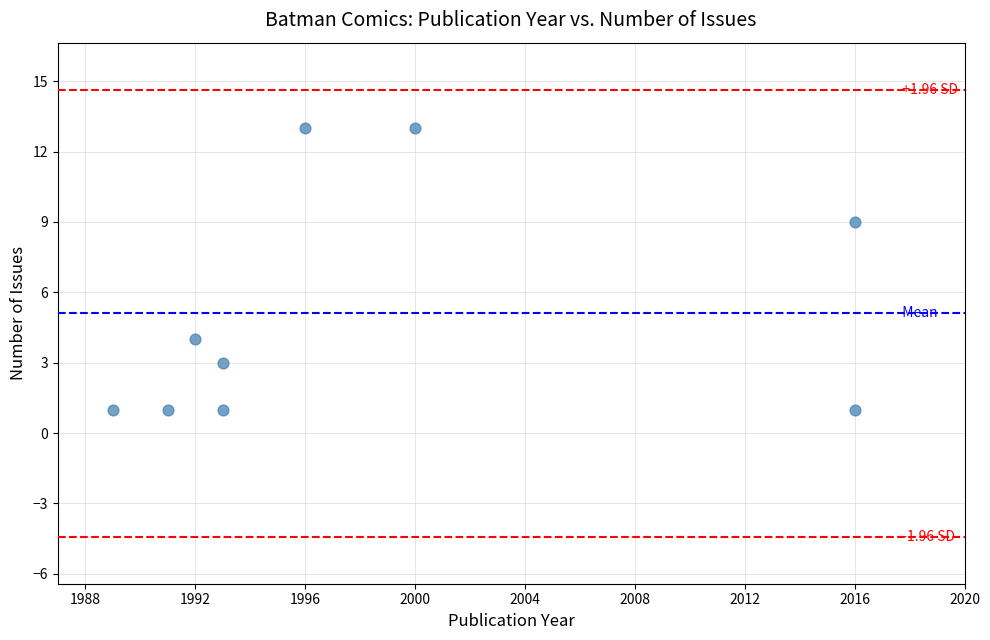

What is the average X value?

1998